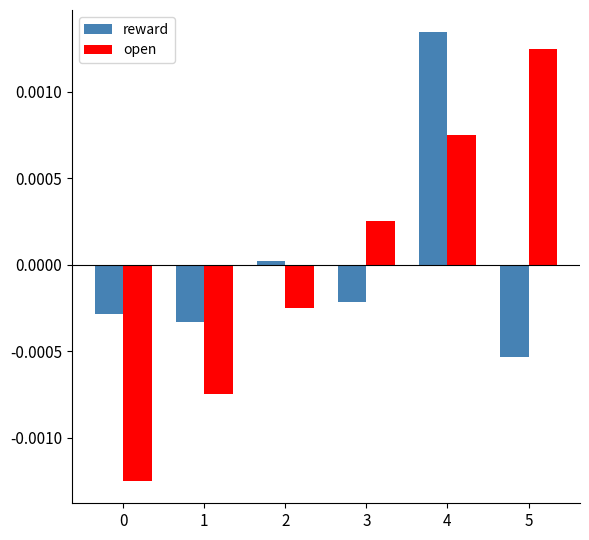

What are all the series names shown in the legend?

reward, open